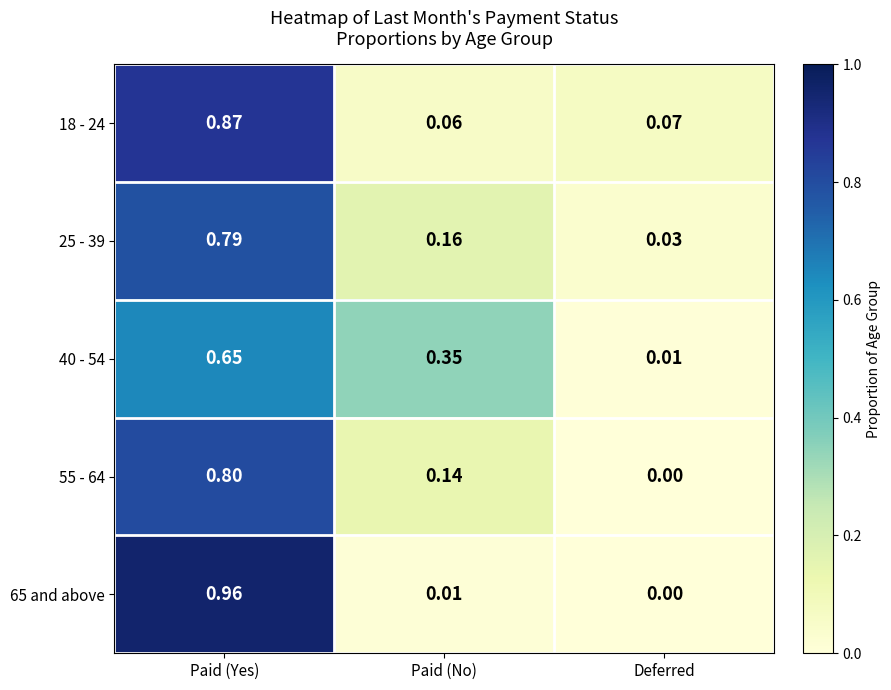

At which label does 18 - 24 reach its peak?

Paid (Yes)